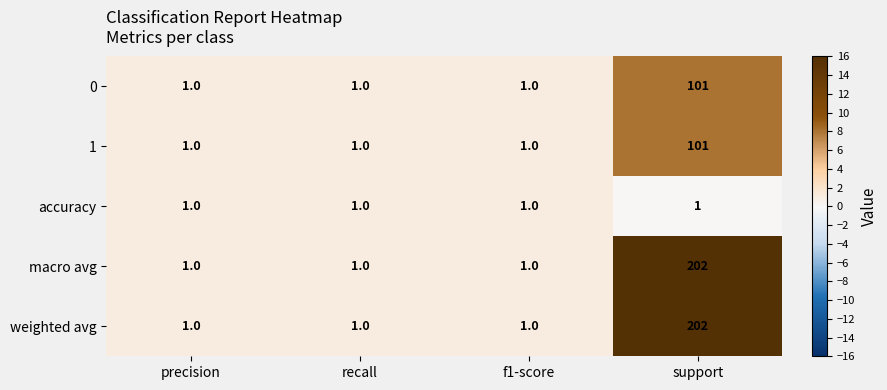

Is it true that 0 equals 2 at precision?

False